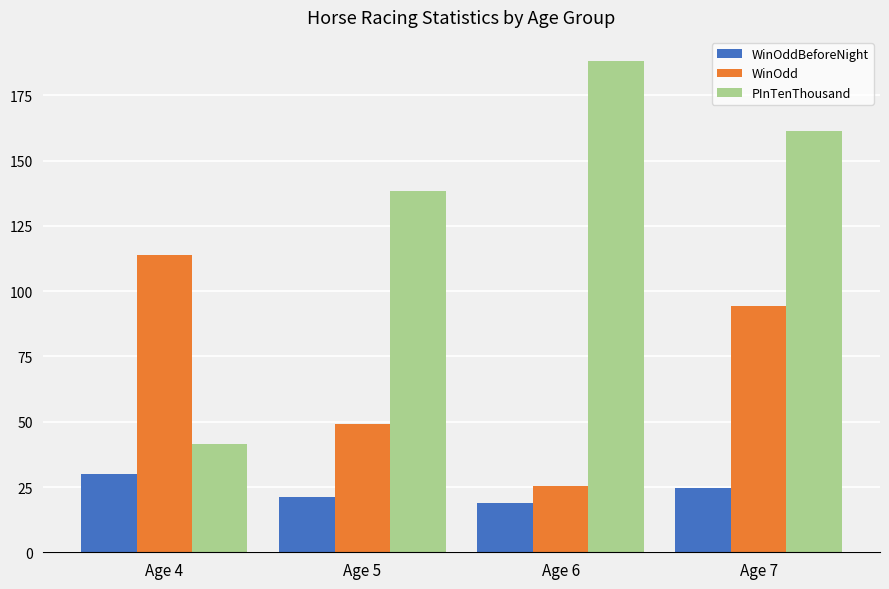

The PInTenThousand series shows 188.0 at Age 6. True or false?

True